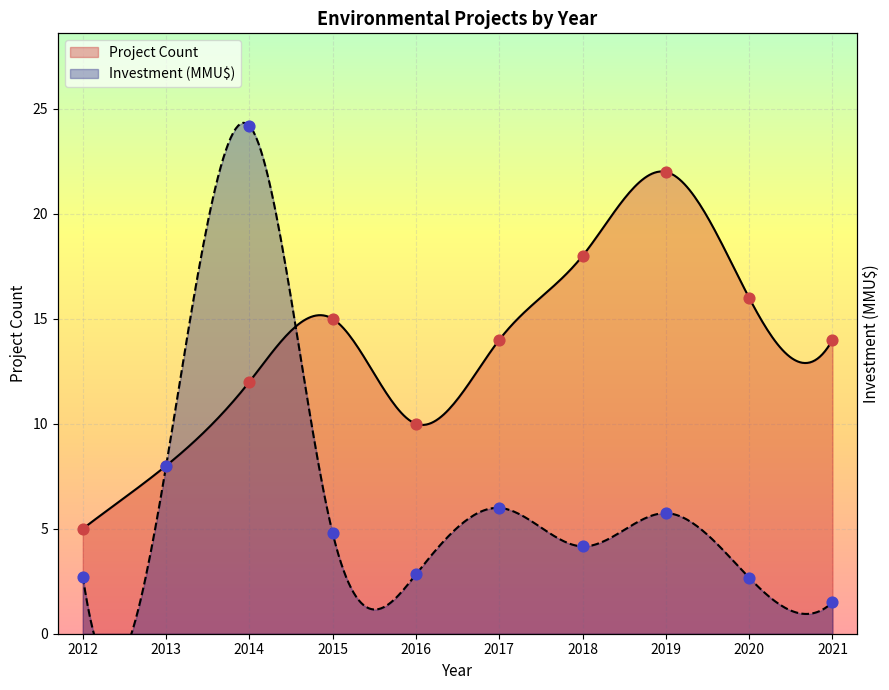

What is the total value across all series at 2018?

22.2